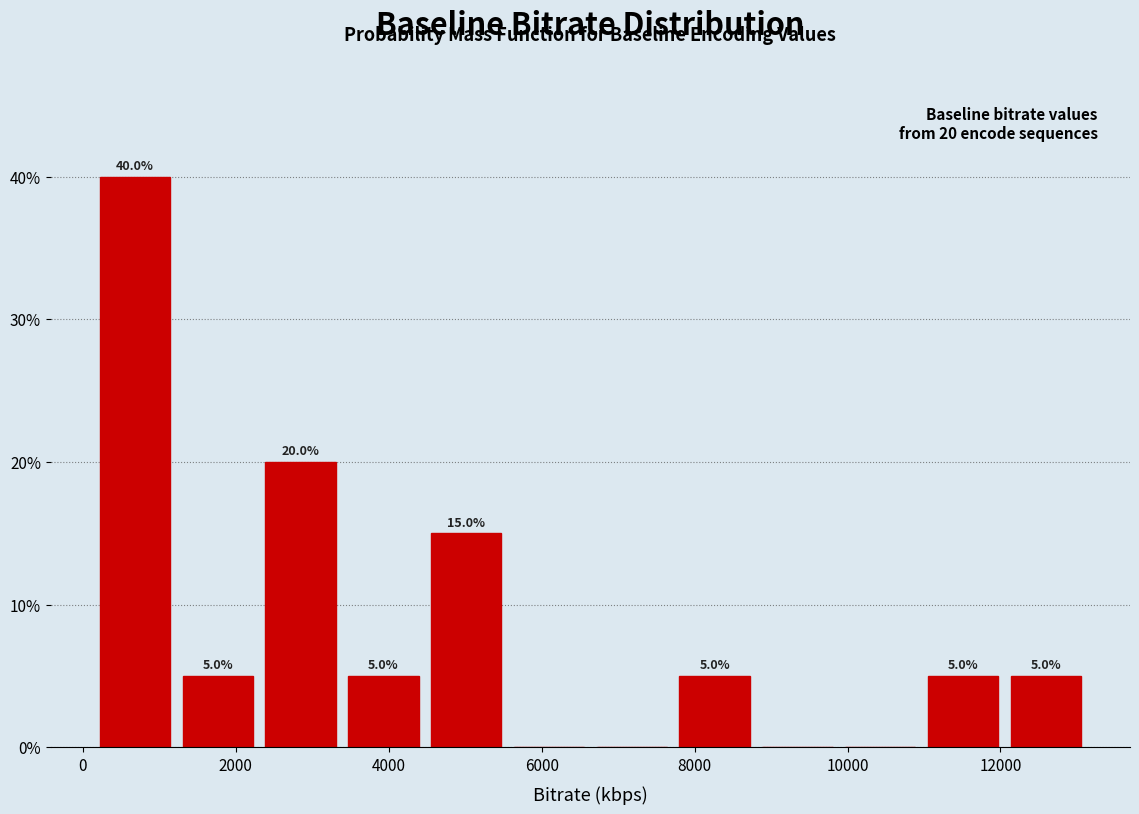

Over which range of the x-axis is the bar tallest?

200 to 1200